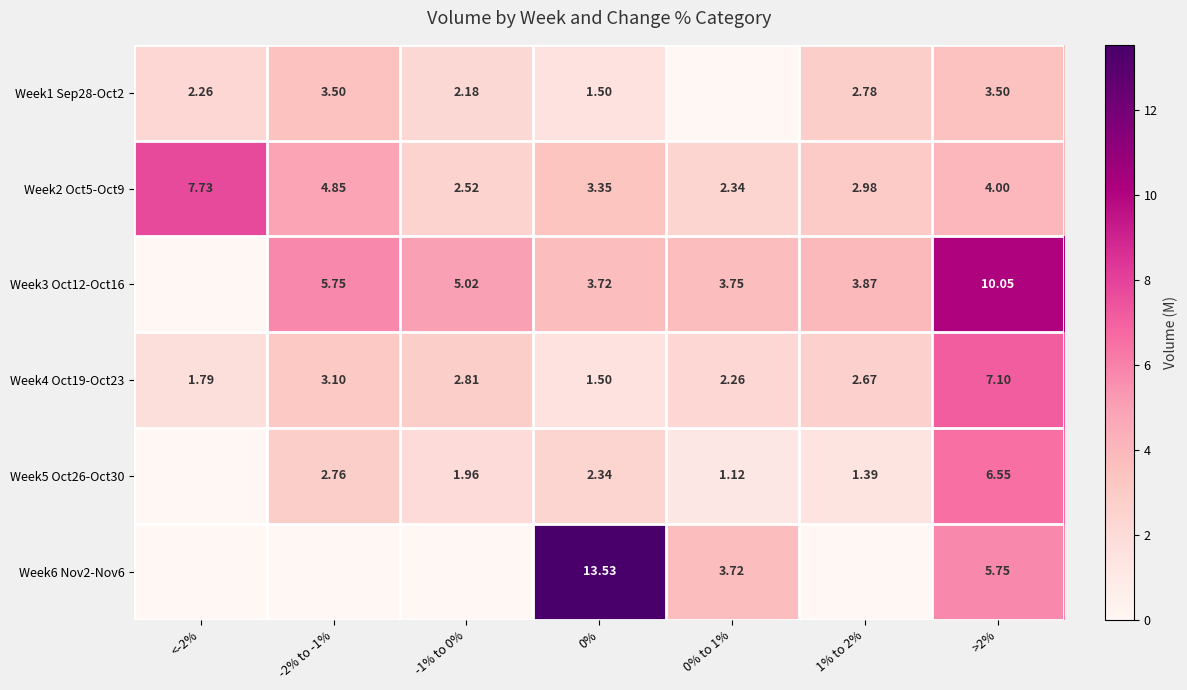

How many categories are shown in the chart?

7